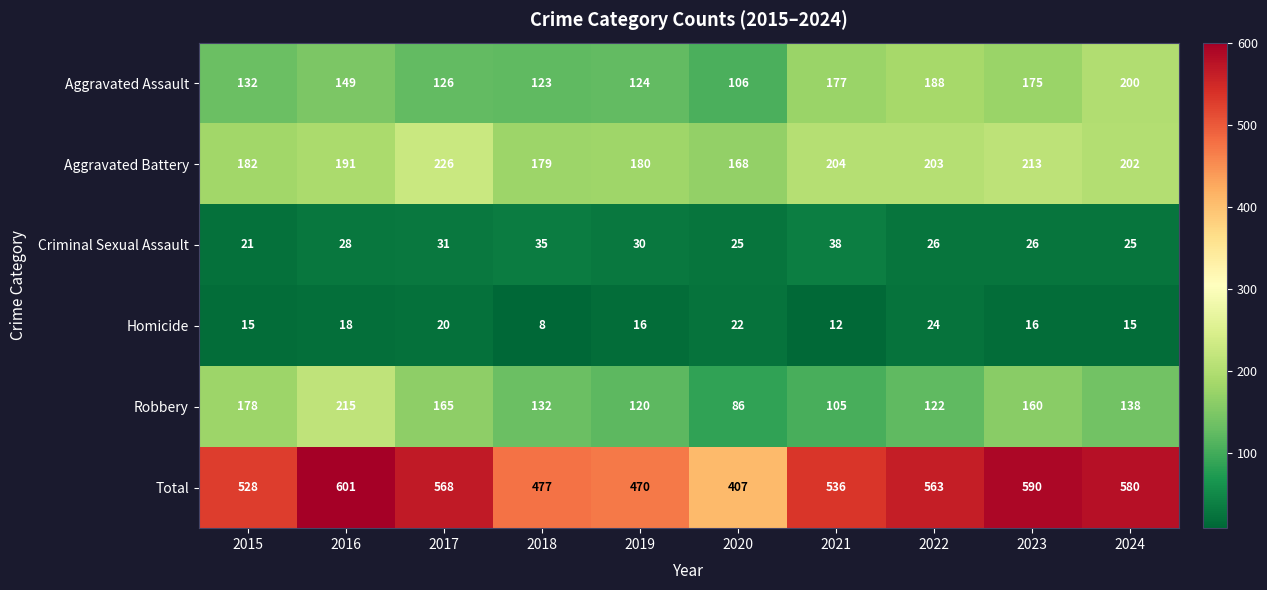

At which category is the sum across all series the highest?

2016